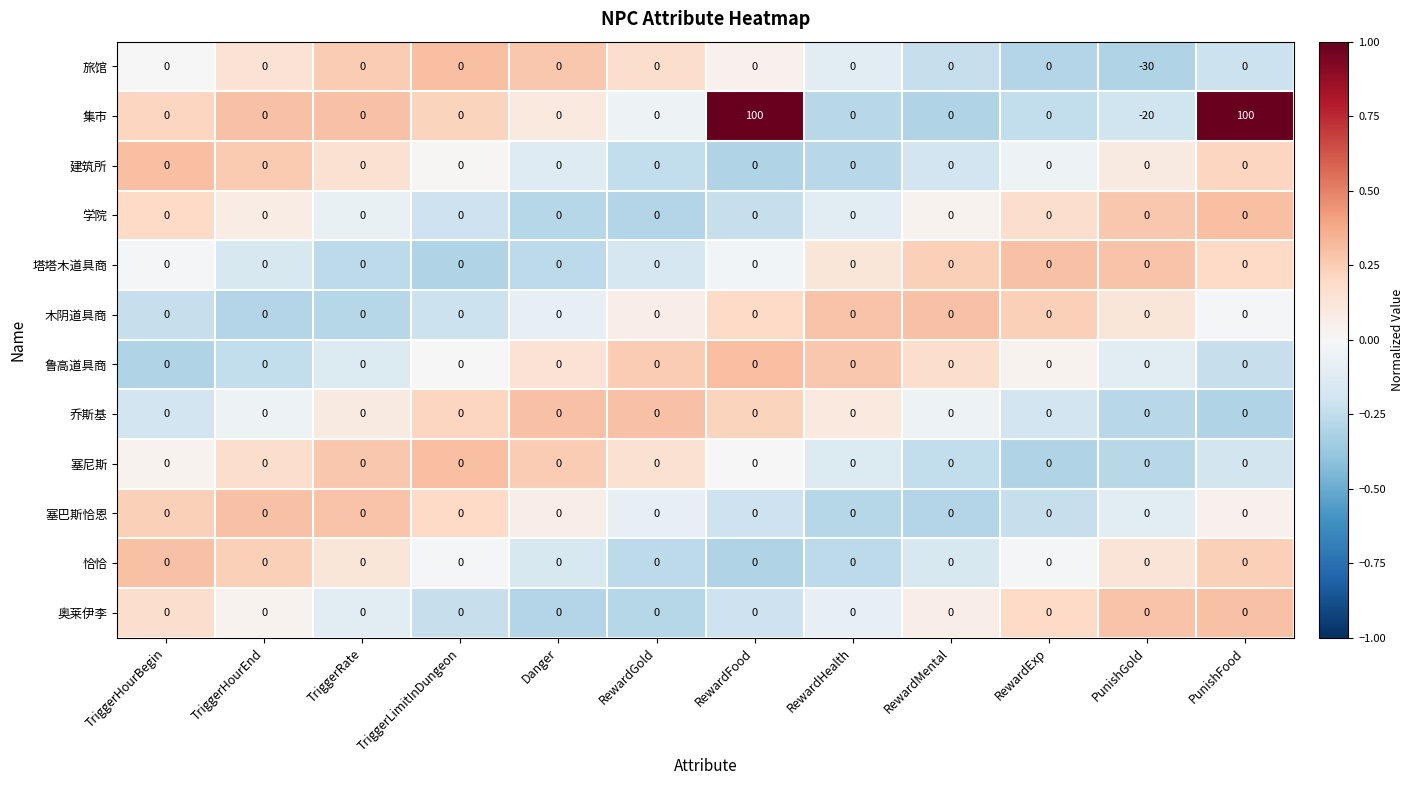

Which series has the largest range (max minus min)?

集市